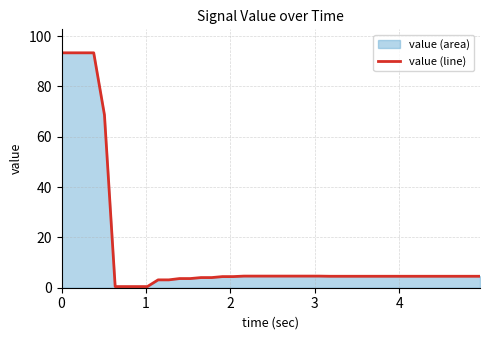

What is the maximum value shown in the chart?

93.4